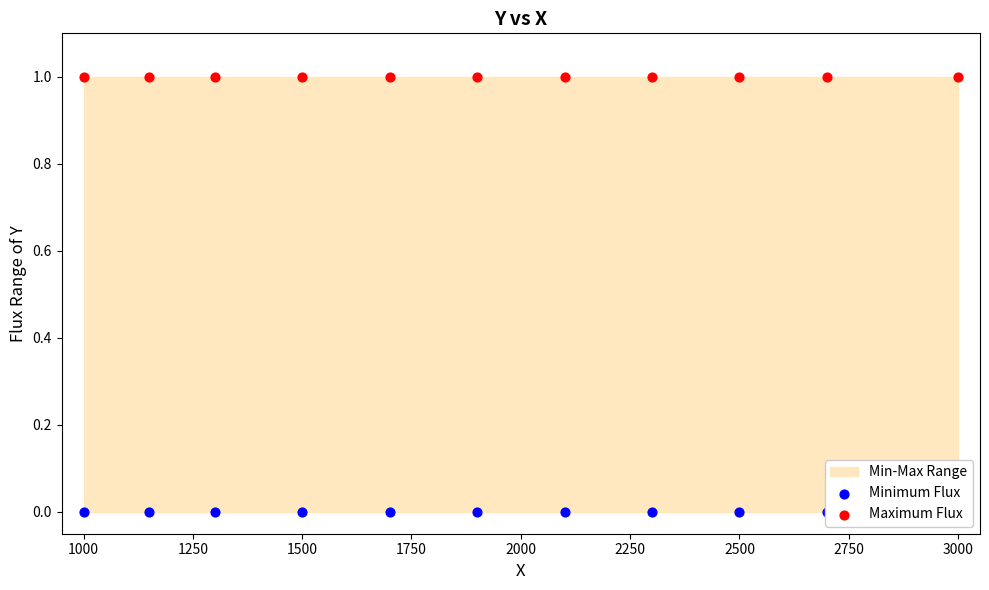

Is the value of Maximum Flux at 1500 greater than the value of Minimum Flux at 3000?

Yes